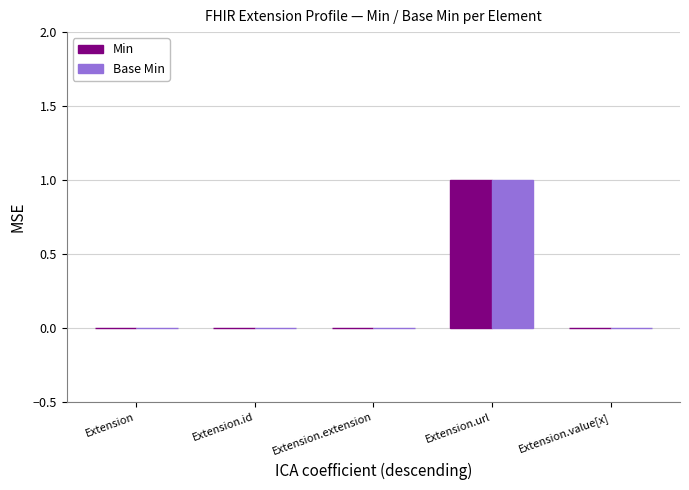

The Base Min series shows 1 at Extension.url. True or false?

True